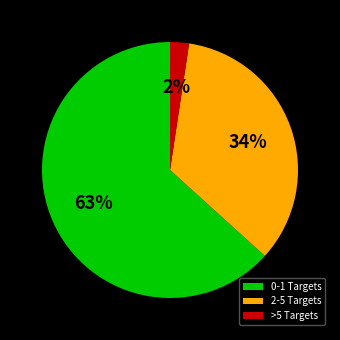

Which slice is the smallest?

>5 Targets